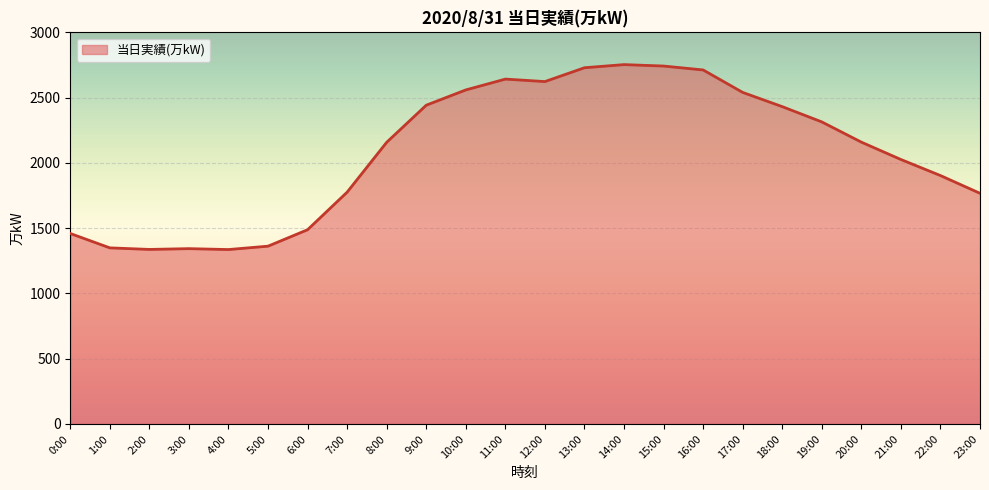

What position from the right is 12:00?

12